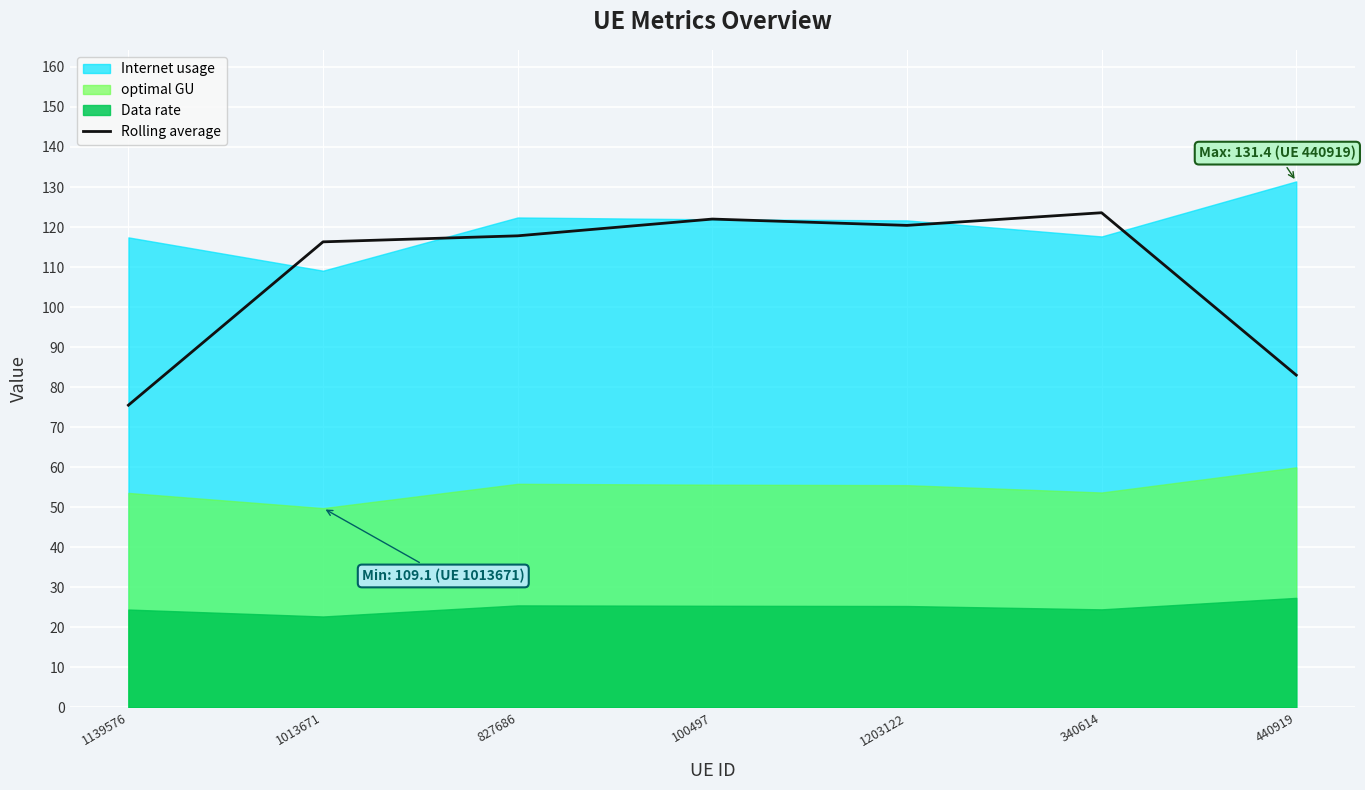

How many values are below 117?

3